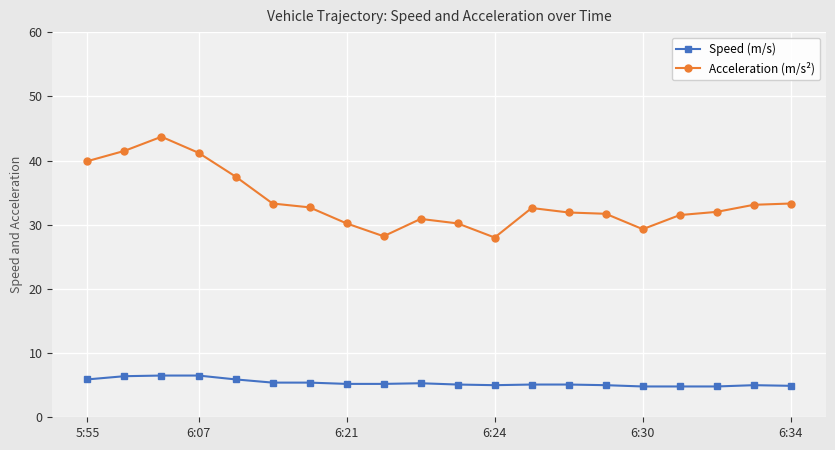

True or false: Acceleration (m/s²) and Speed (m/s) intersect in this chart.

False